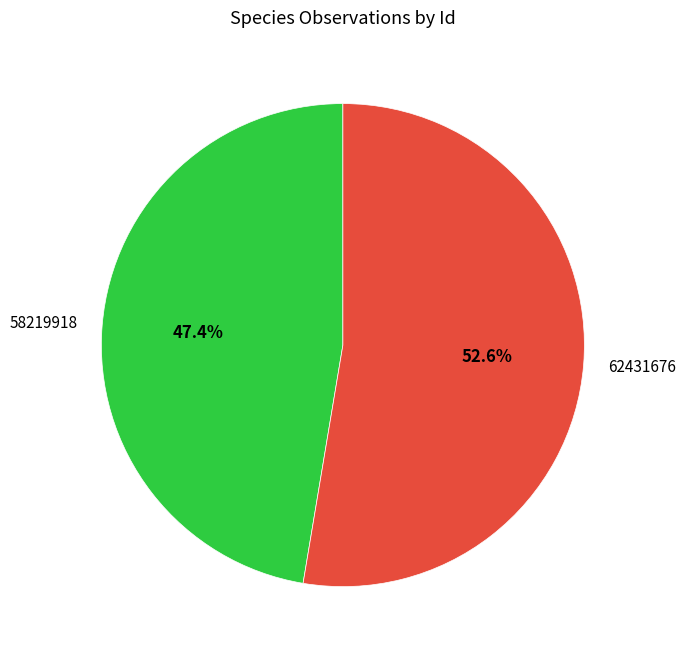

What is the majority slice?

62431676